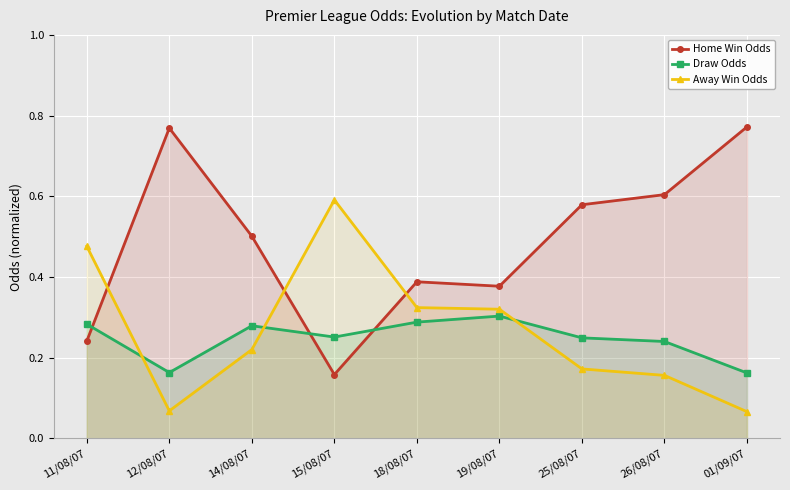

Which series changed the most between 11/08/07 and 25/08/07?

Home Win Odds